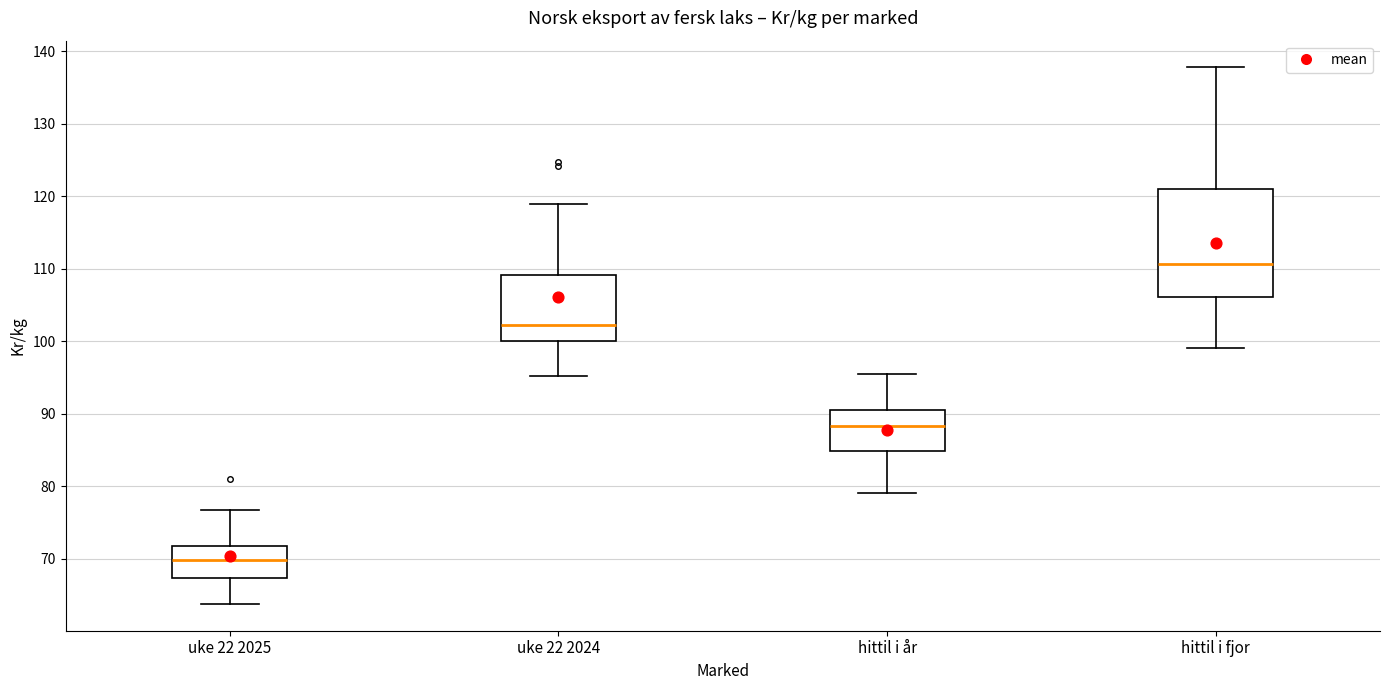

Where does the lower whisker of the box for hittil i fjor end on the y-axis? The values are not printed on the chart, so give them approximately, as read against the axis.

99